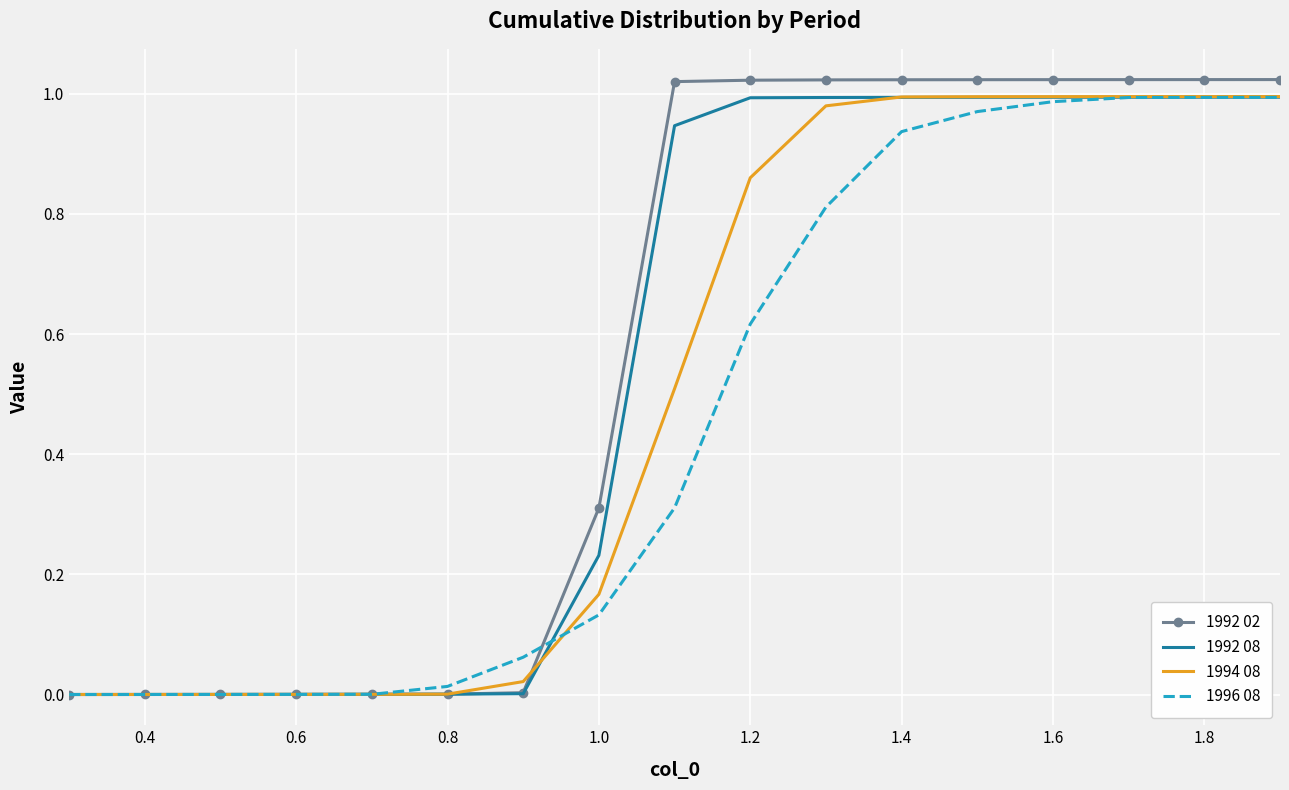

Which series has the widest spread of values?

1992 02